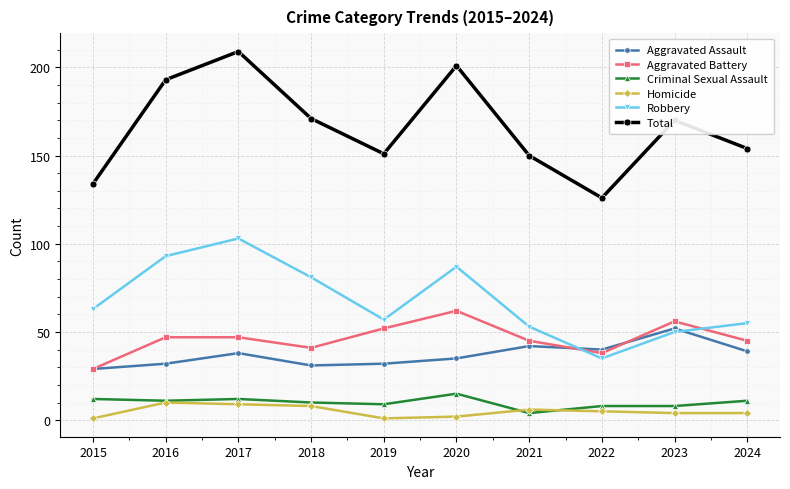

What is the total value across all series at 2017?

418